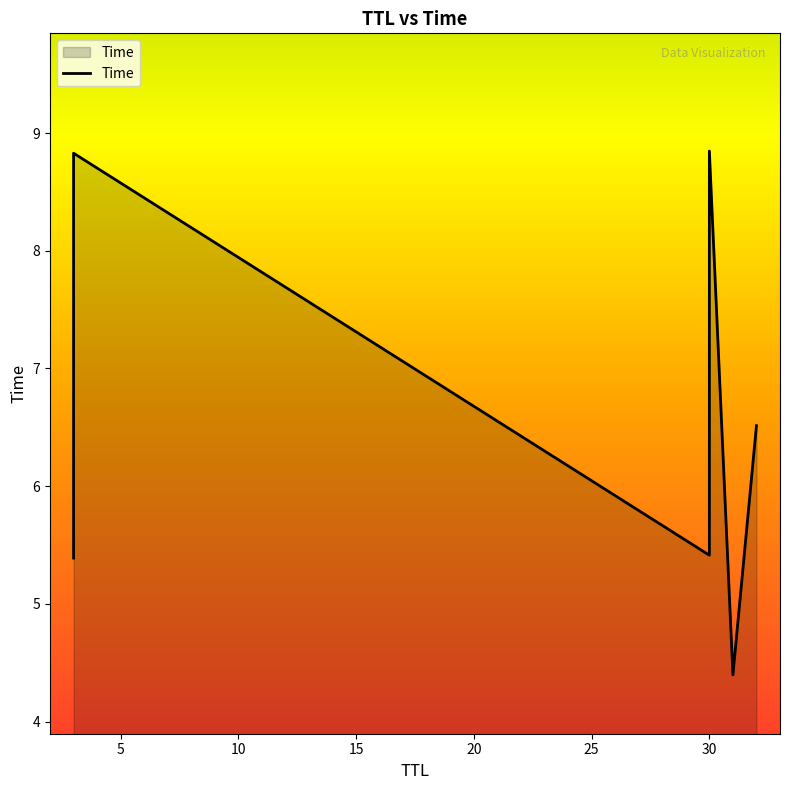

How many points are higher than both their immediate neighbors (excluding endpoints)?

2